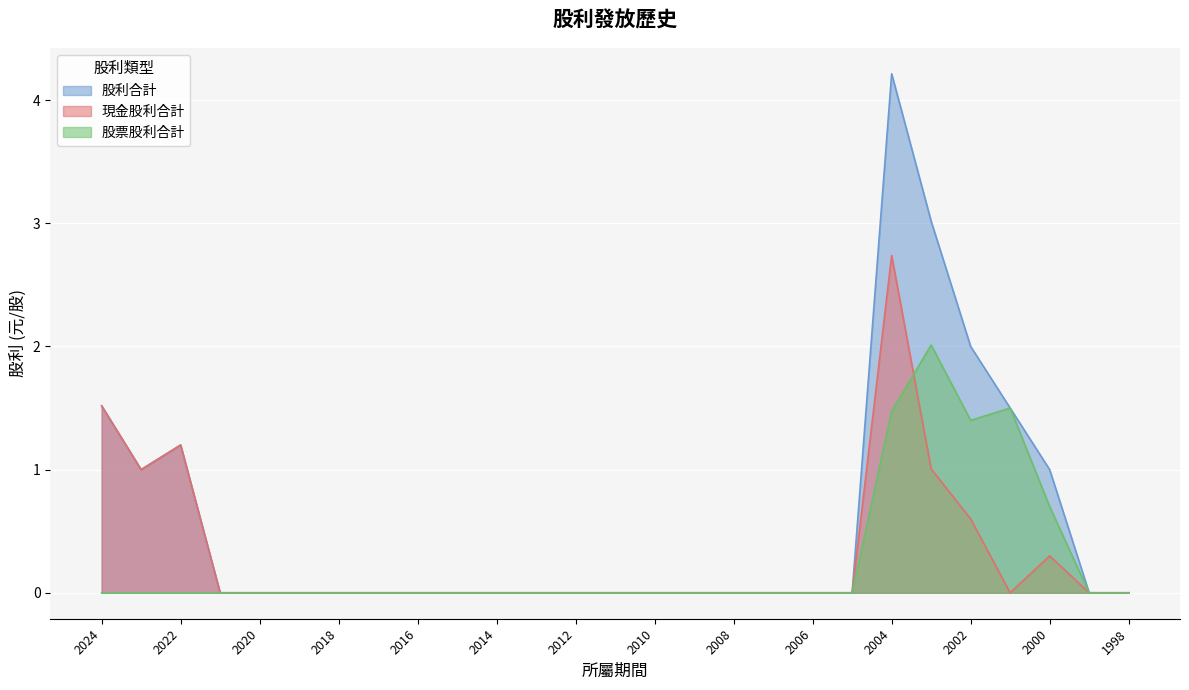

Reading left to right, list all the values displayed in this chart.

現金股利合計: 1.5	1.0	1.2	0.0	0.0	0.0	0.0	0.0	0.0	0.0	0.0	0.0	0.0	0.0	0.0	0.0	0.0	0.0	0.0	0.0	2.7	1.0	0.6	0.0	0.3	0.0	0.0
股票股利合計: 0.0	0.0	0.0	0.0	0.0	0.0	0.0	0.0	0.0	0.0	0.0	0.0	0.0	0.0	0.0	0.0	0.0	0.0	0.0	0.0	1.5	2.0	1.4	1.5	0.7	0.0	0.0
股利合計: 1.5	1.0	1.2	0.0	0.0	0.0	0.0	0.0	0.0	0.0	0.0	0.0	0.0	0.0	0.0	0.0	0.0	0.0	0.0	0.0	4.2	3.0	2.0	1.5	1.0	0.0	0.0